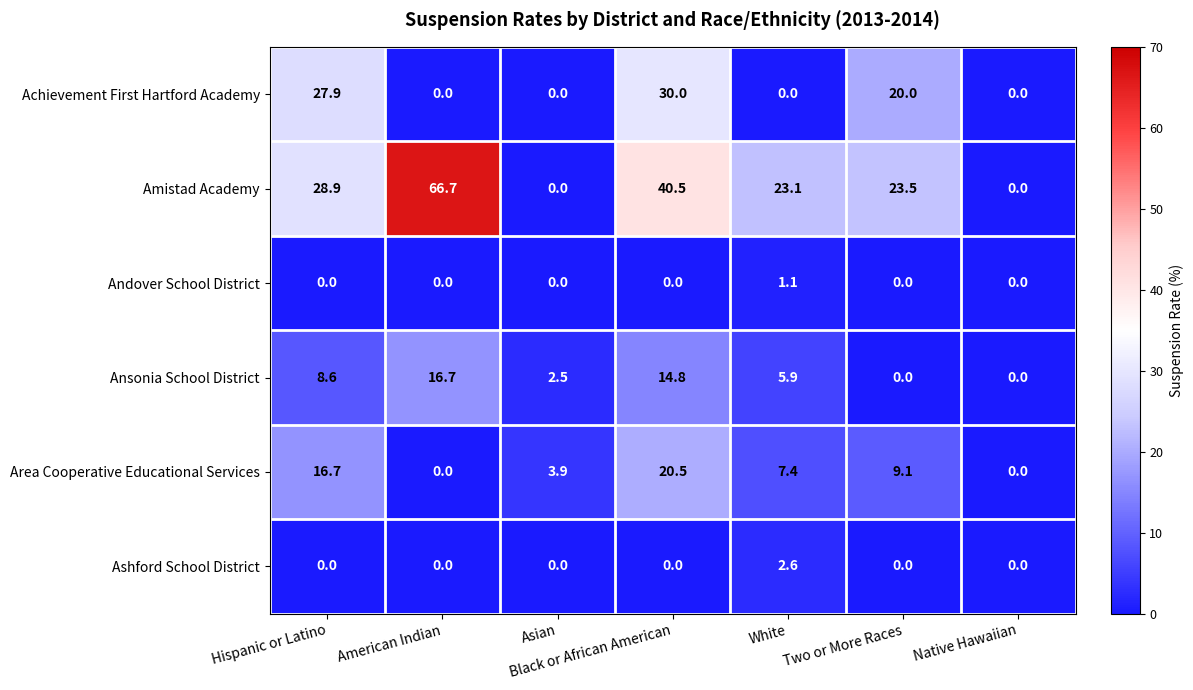

How many data points does each series have?

7